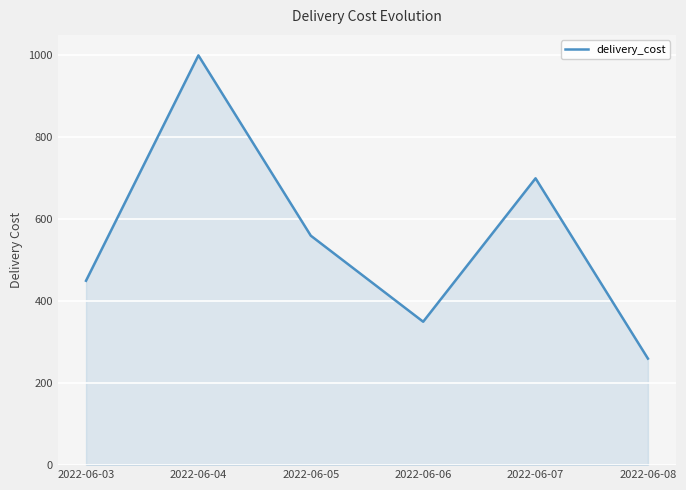

Reading left to right, what are all the values shown in this chart?

2022-06-03=450	2022-06-04=1000	2022-06-05=560	2022-06-06=350	2022-06-07=700	2022-06-08=260